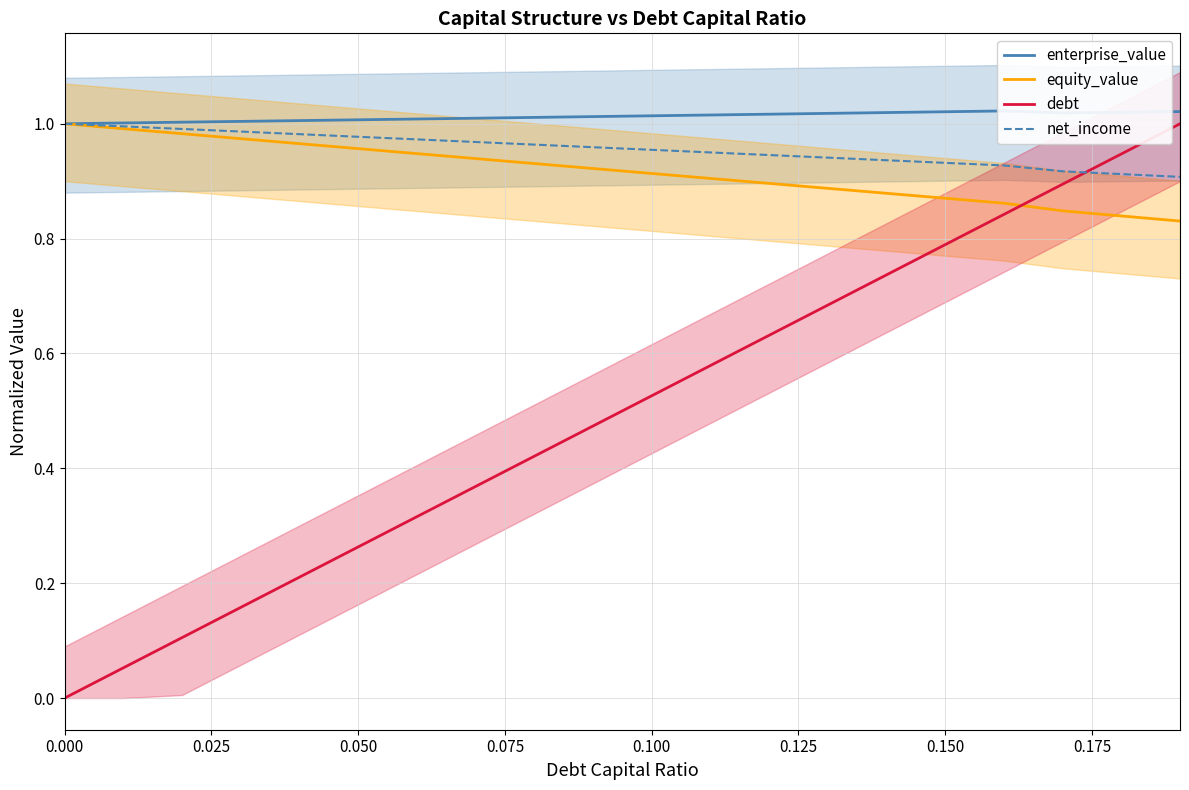

Which series changed the most between 0.125 and 0.175?

debt